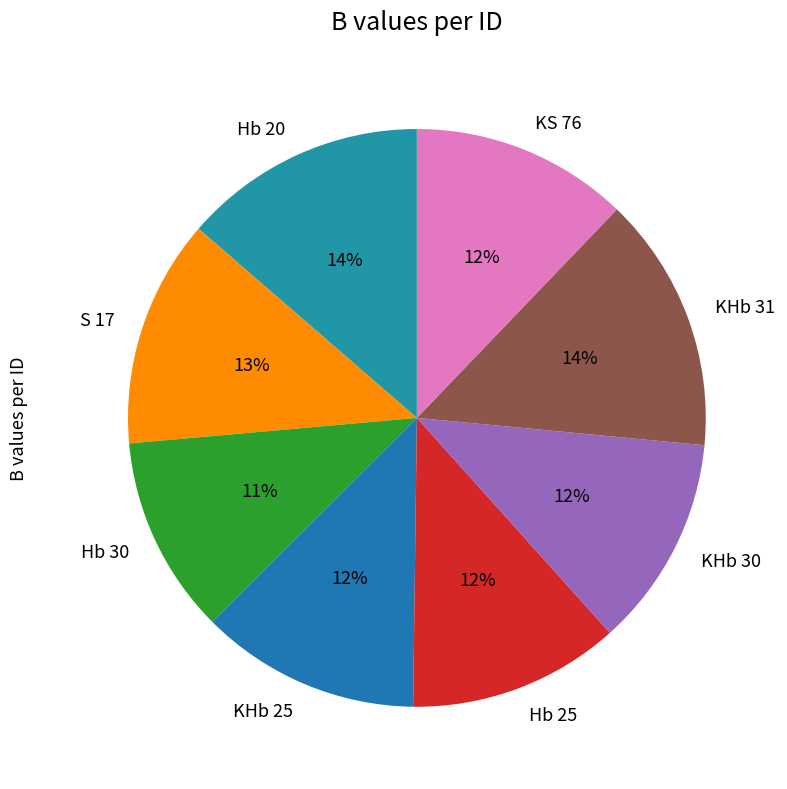

Do KHb 30 and Hb 20 together represent more than half of the pie?

No